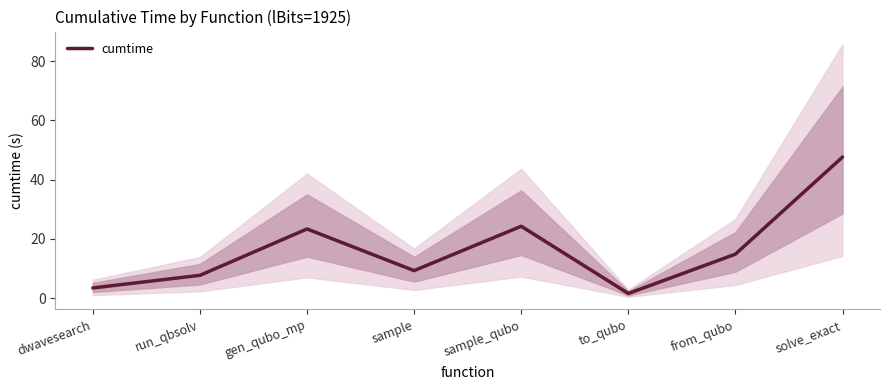

At which category does the data reach its first local valley?

sample